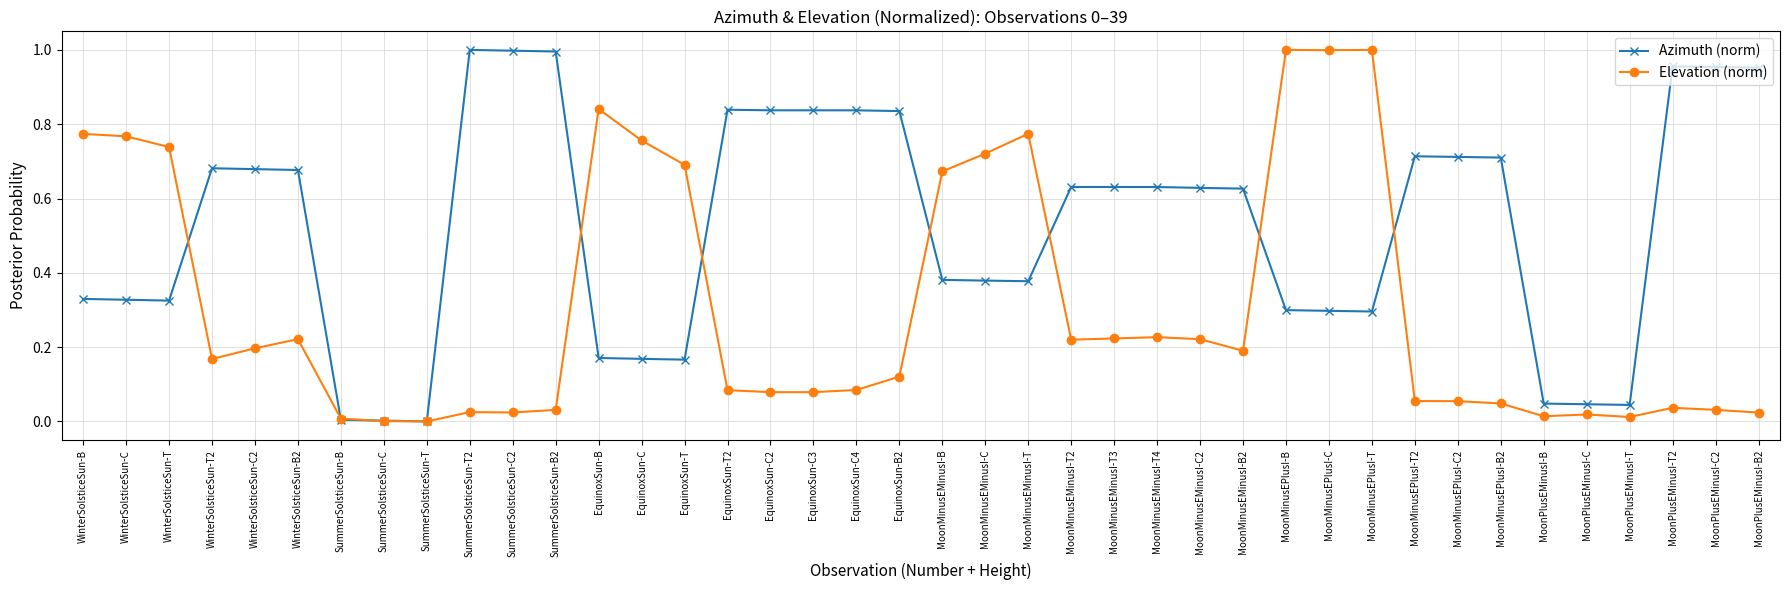

List the series in order of their overall mean, highest first.

Azimuth (norm), Elevation (norm)